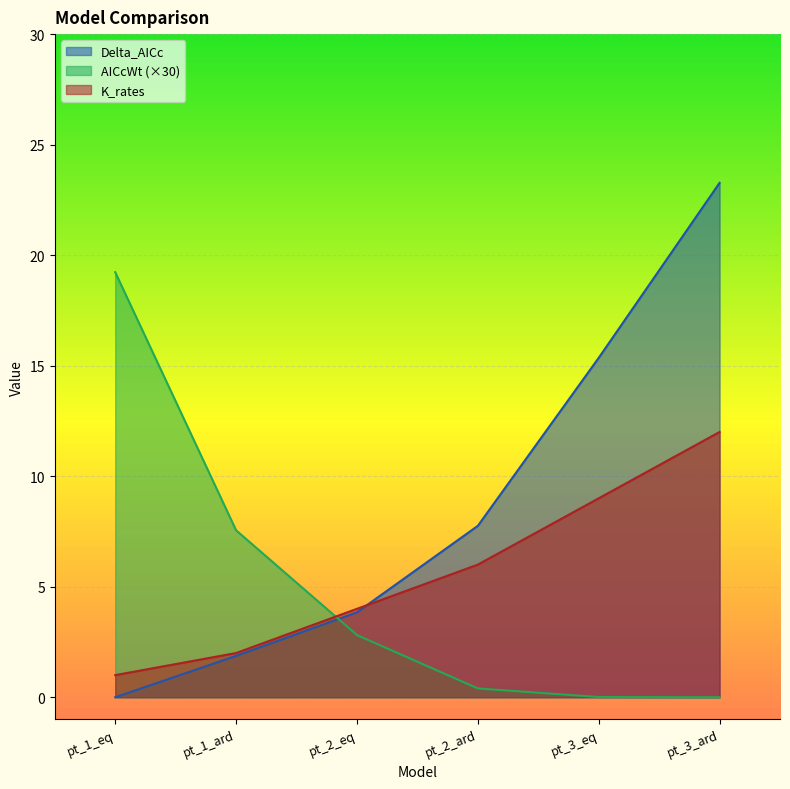

Rank the series at pt_2_eq from highest to lowest value.

K_rates, Delta_AICc, AICcWt